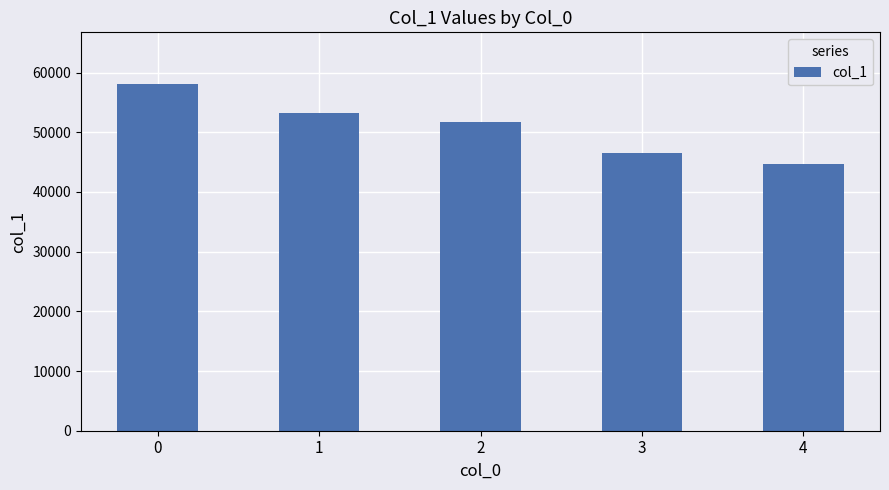

True or false: the data shows 16775 at 3.

False